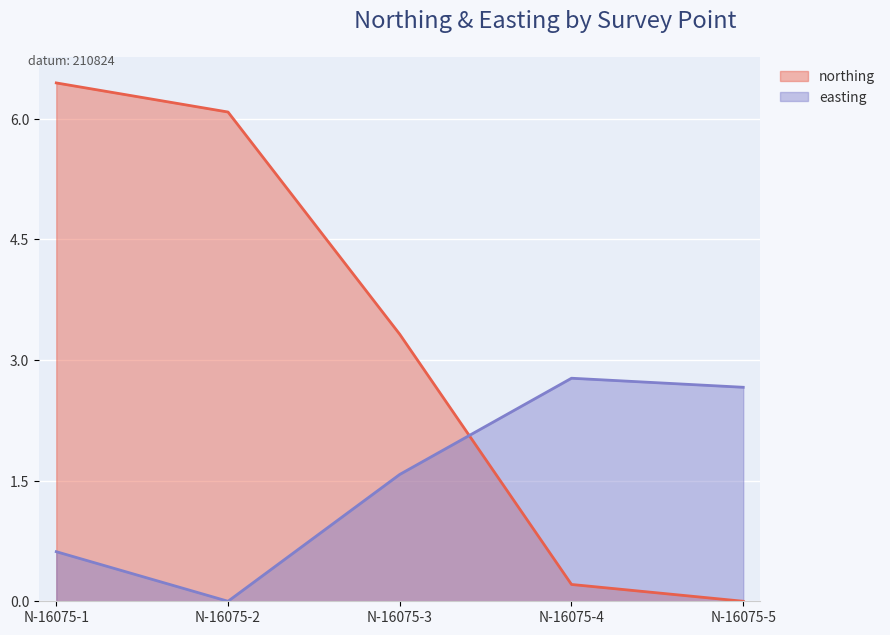

What is the sum of all northing values?

16.1